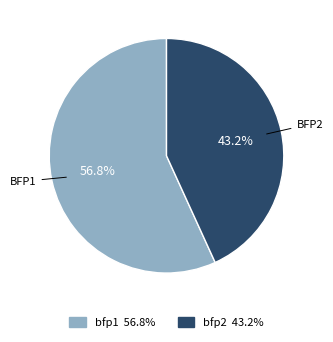

Rank the categories by value from lowest to highest.

bfp2, bfp1